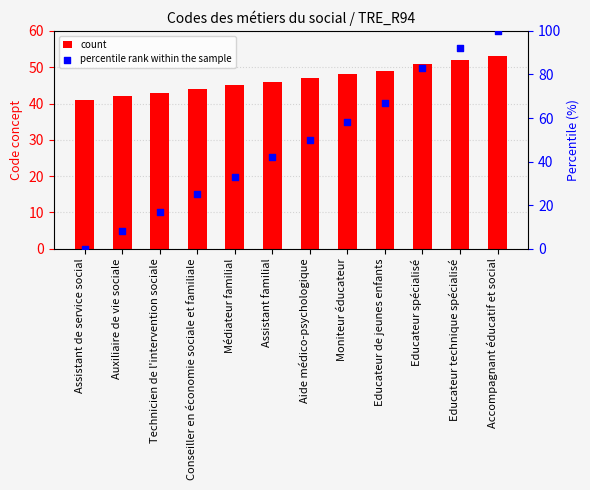

At how many categories does at least one series exceed 99?

1